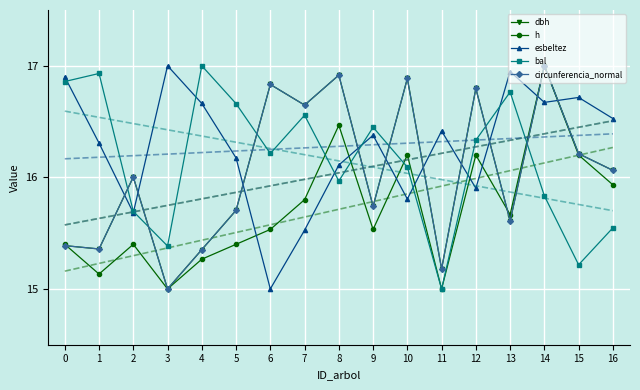

At 5, list the series in order from smallest to largest.

h, dbh, circunferencia_normal, esbeltez, bal